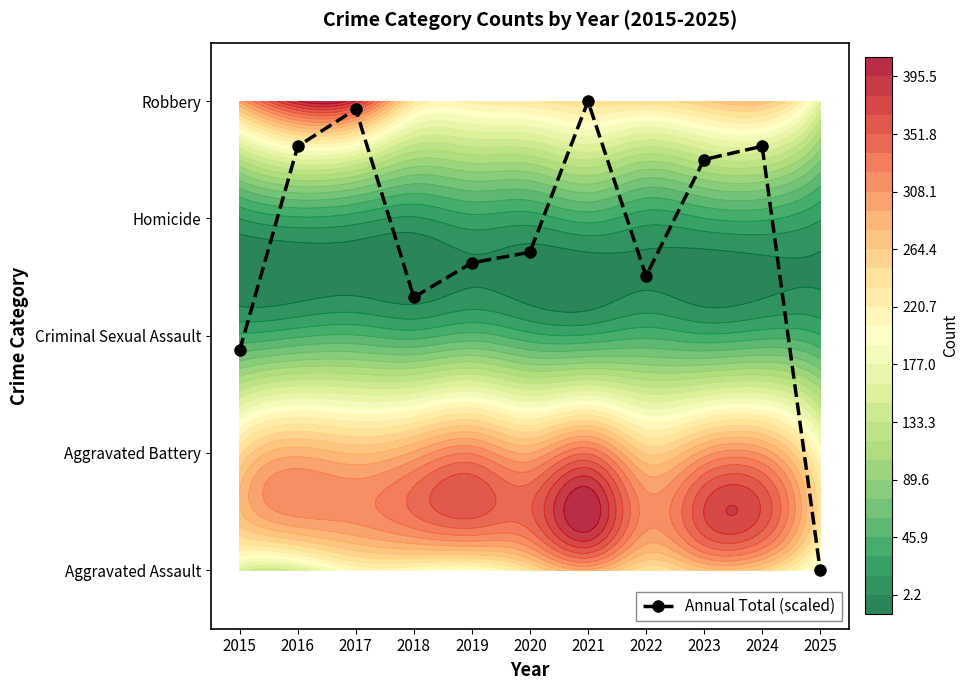

The chart shows a value of 2.7 at 2020. True or false?

True